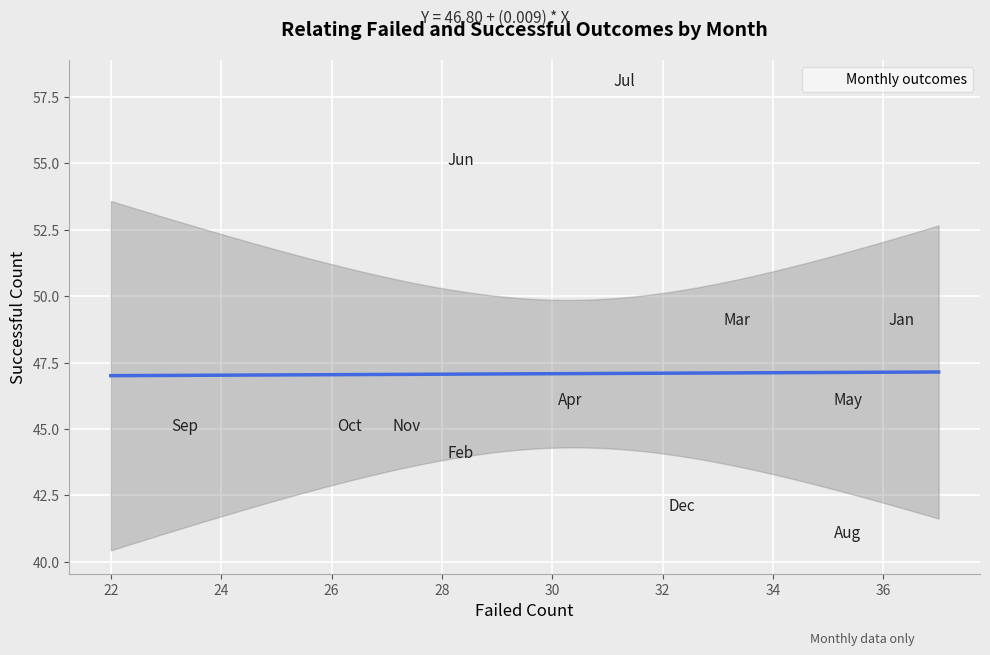

What is the range of X values (max minus min)?

13